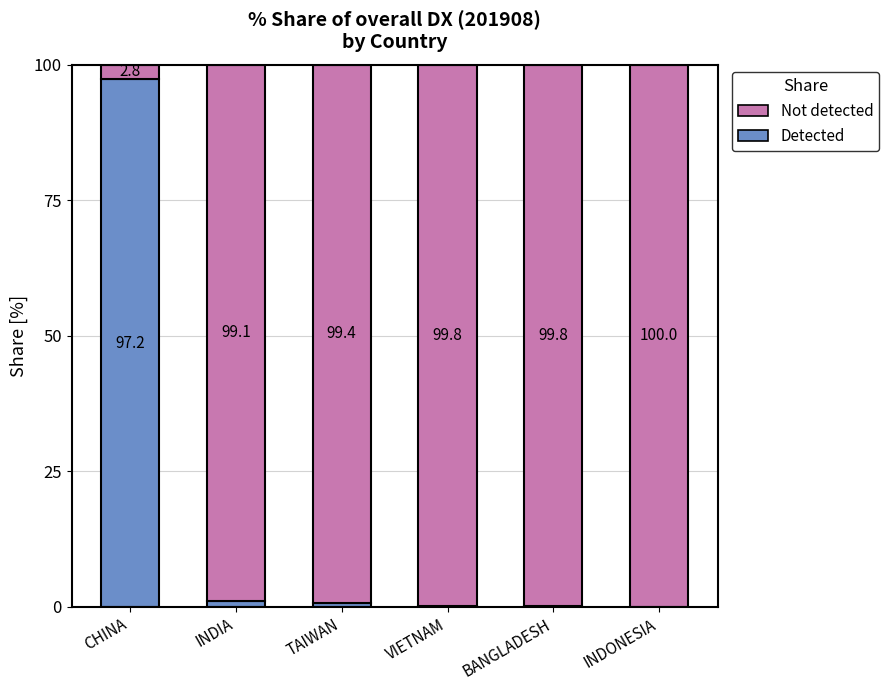

Where is Detected nearest to the value 48?

INDIA